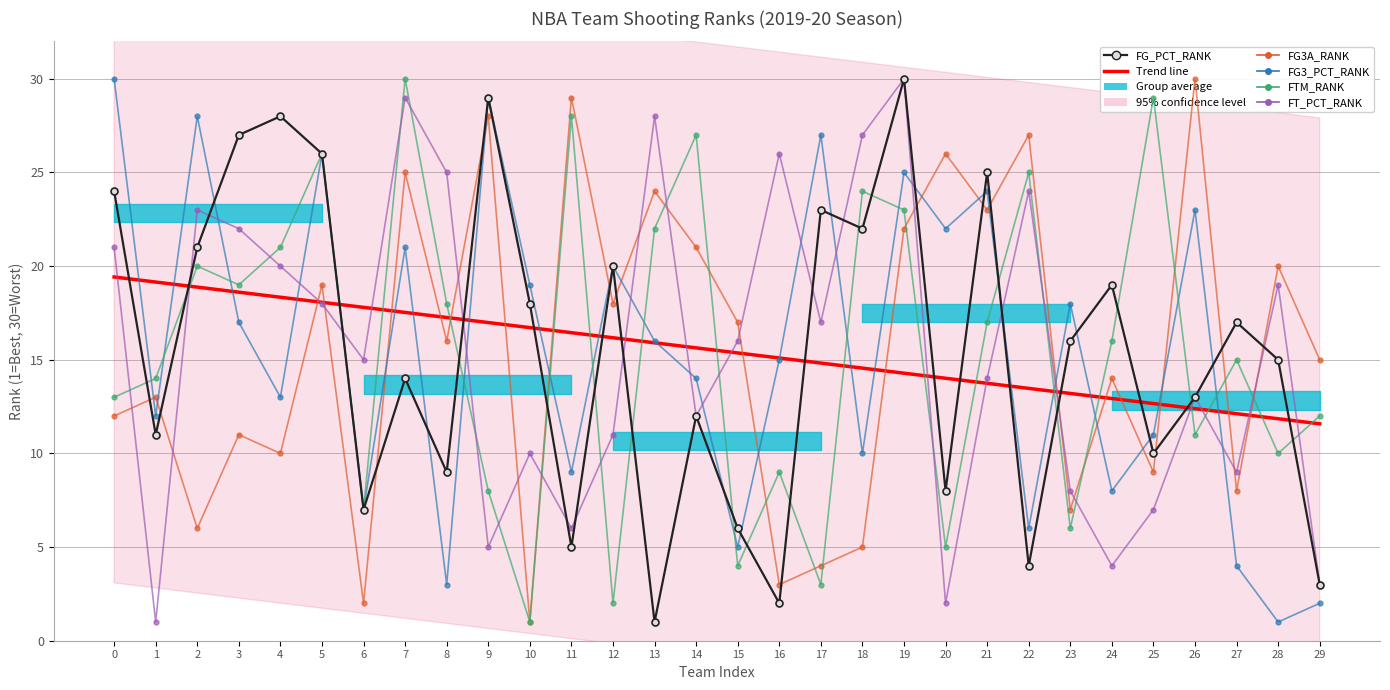

True or false: FG3_PCT_RANK and Trend line cross at least once.

True